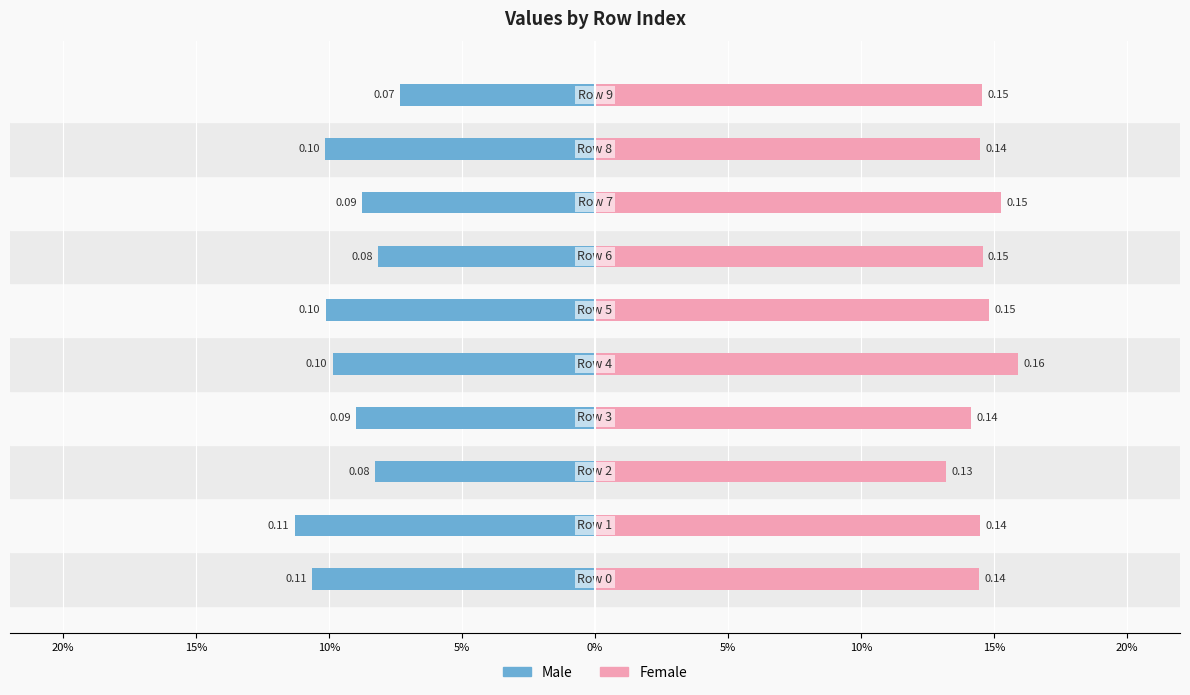

Which has a higher value, 5% or 10%?

10%